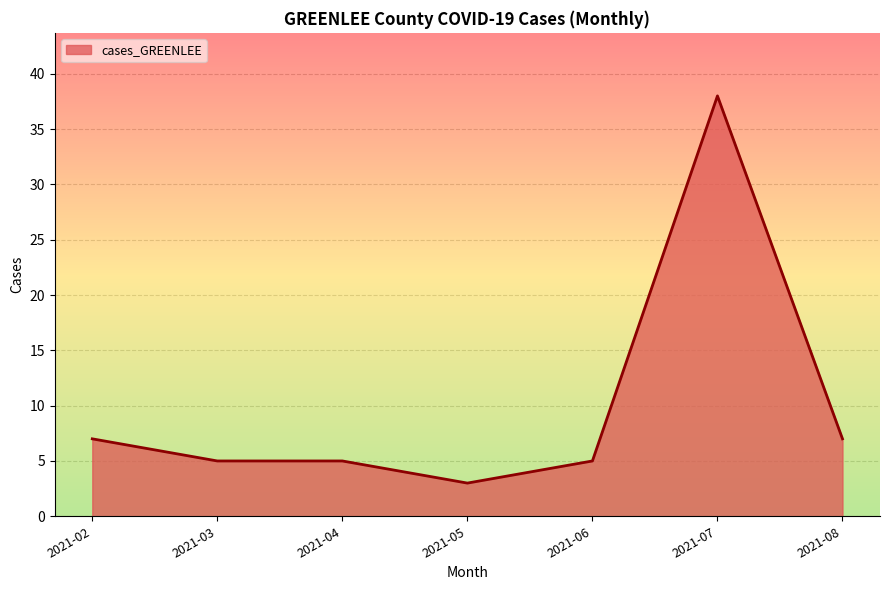

Which category has the highest value across all series?

2021-07